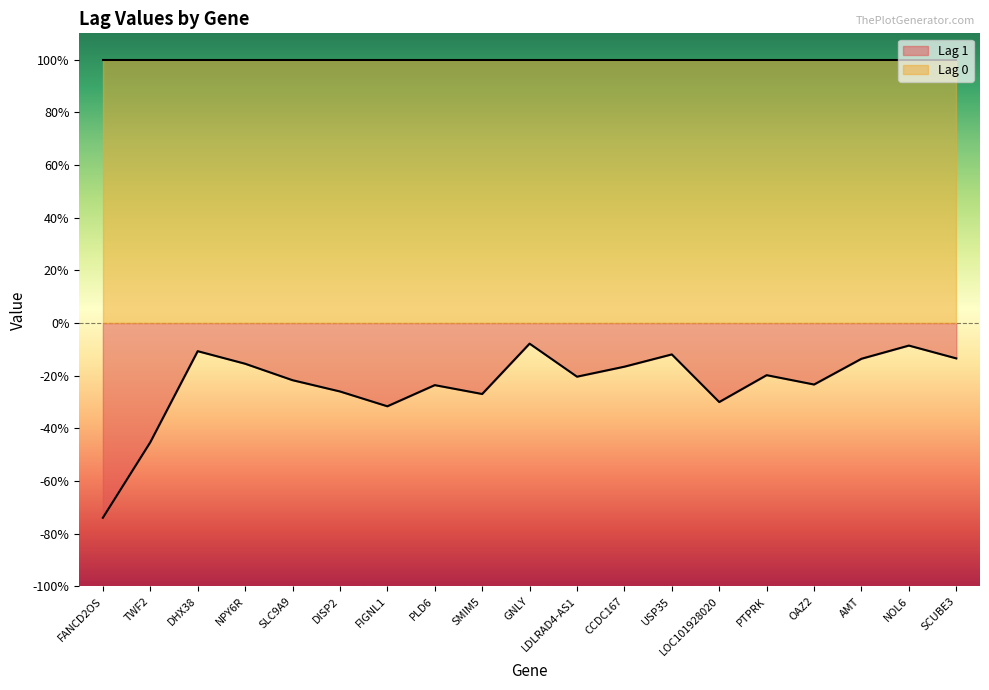

What is the maximum value shown in the chart?

-0.1